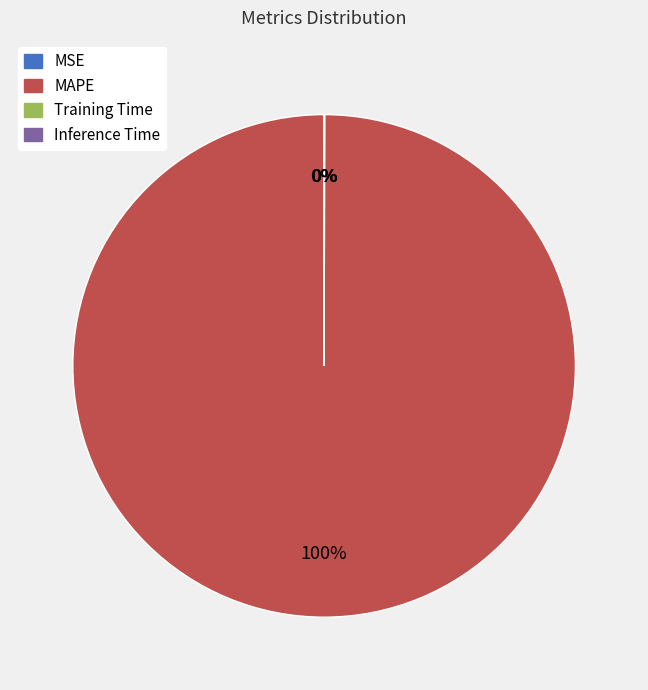

Is there a majority slice in this chart?

Yes